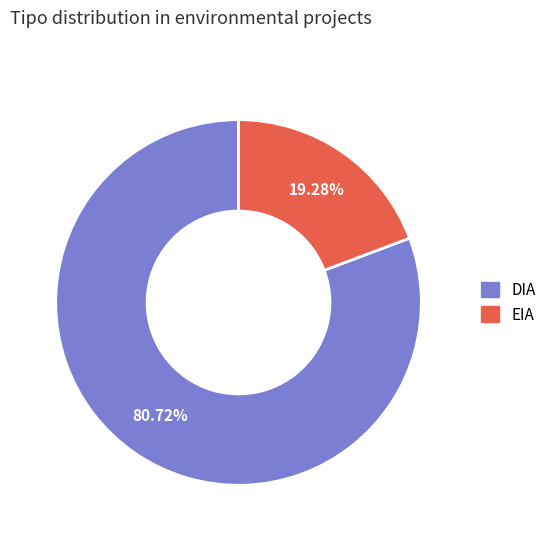

What is the smallest slice in the pie chart?

EIA